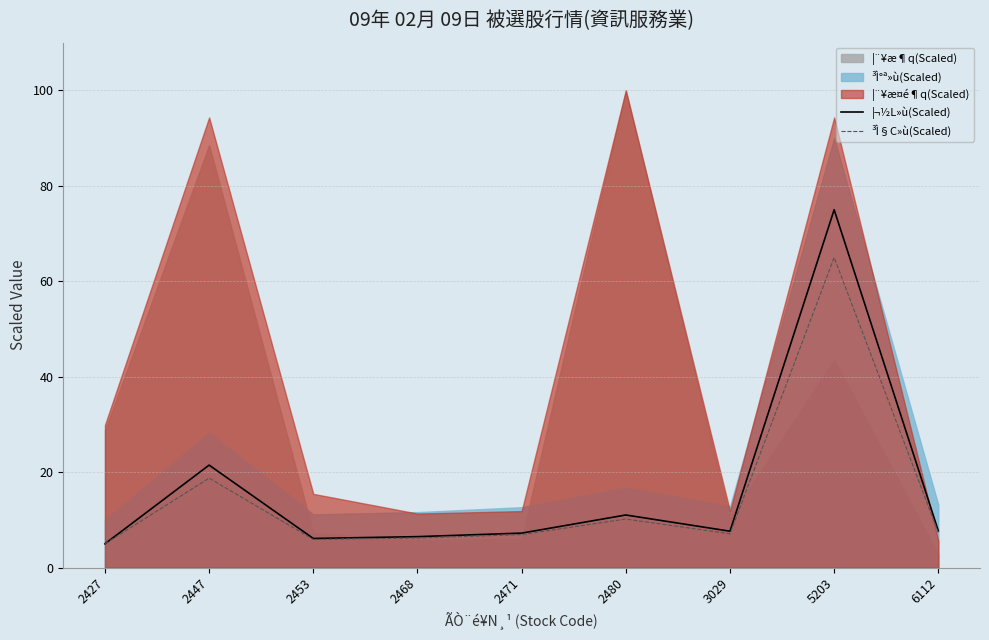

Where is ³Ì§C»ù(Scaled) nearest to the value 35?

2447